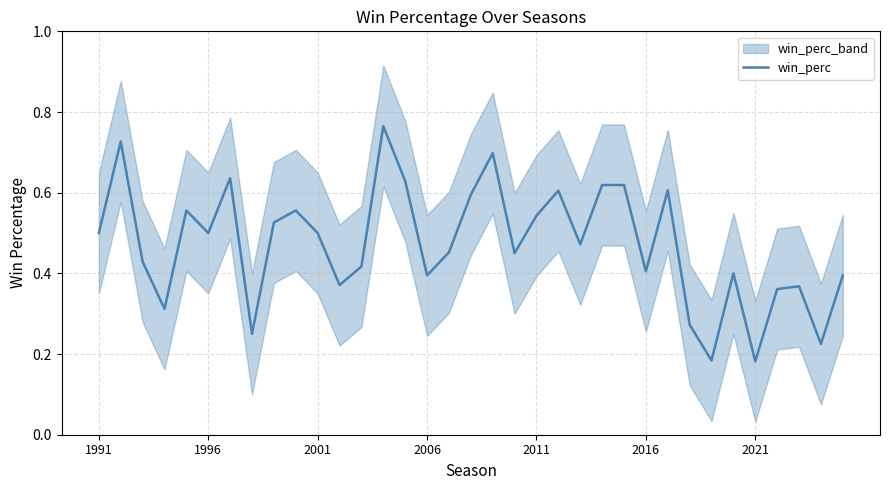

The win_perc series shows 0.1 at 2016. True or false?

False